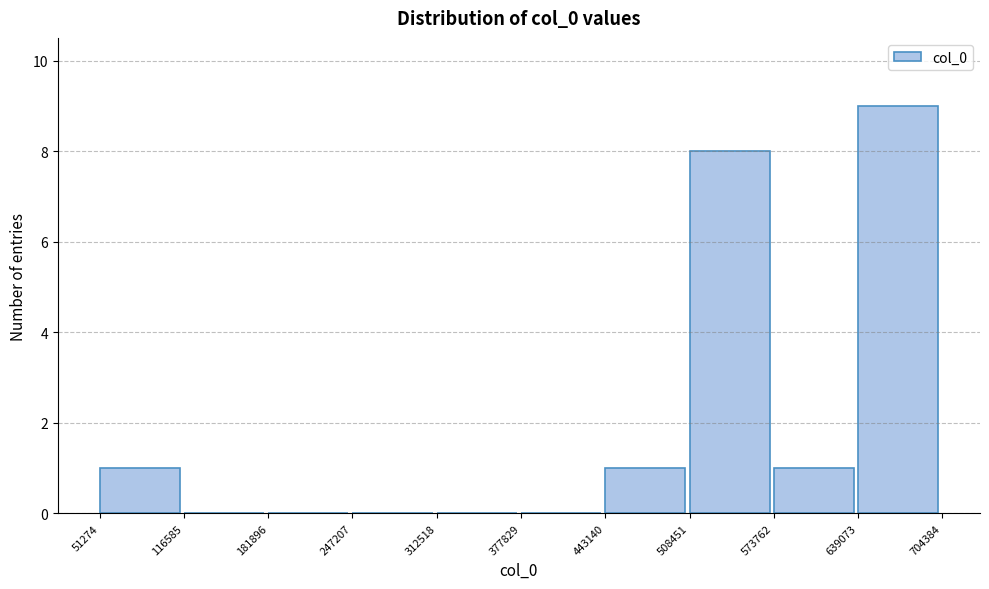

Reading left to right, list every bar in this chart as the range it spans on the x-axis followed by its height. The values are not printed on the chart, so give them approximately, as read against the axis.

51274 to 116585: 1
116585 to 181896: 0
181896 to 247207: 0
247207 to 312518: 0
312518 to 377829: 0
377829 to 443140: 0
443140 to 508451: 1
508451 to 573762: 8
573762 to 639073: 1
639073 to 704384: 9